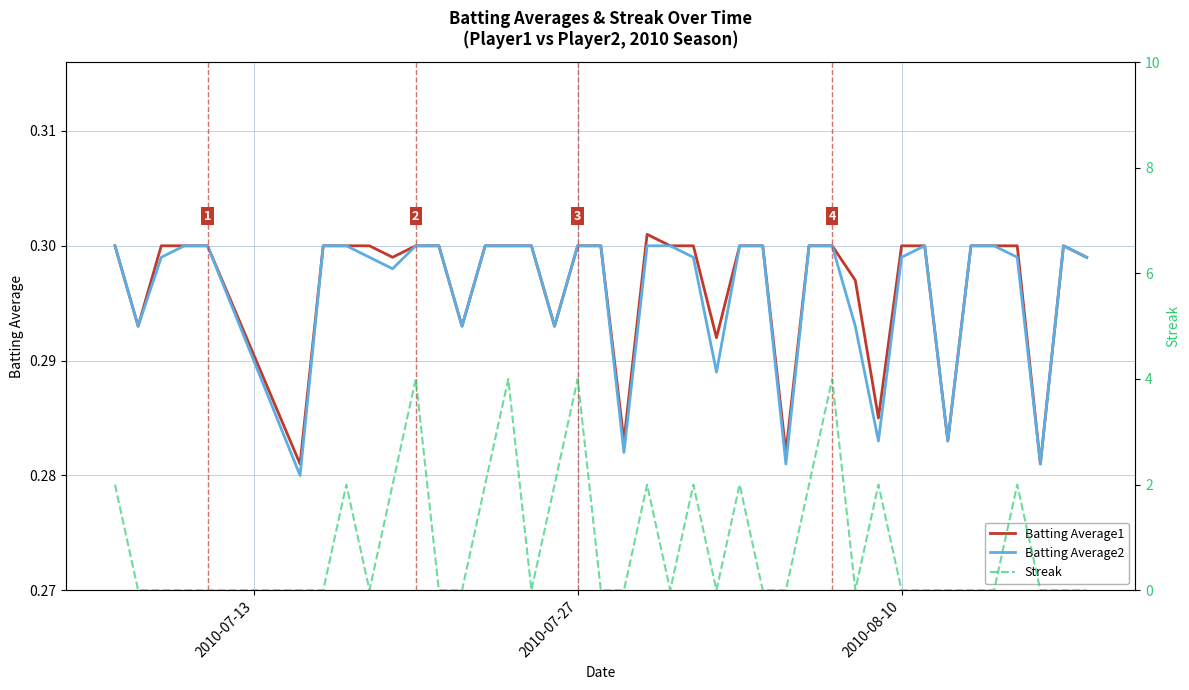

True or false: Batting Average2 has a value of 0.2 at 38.

False